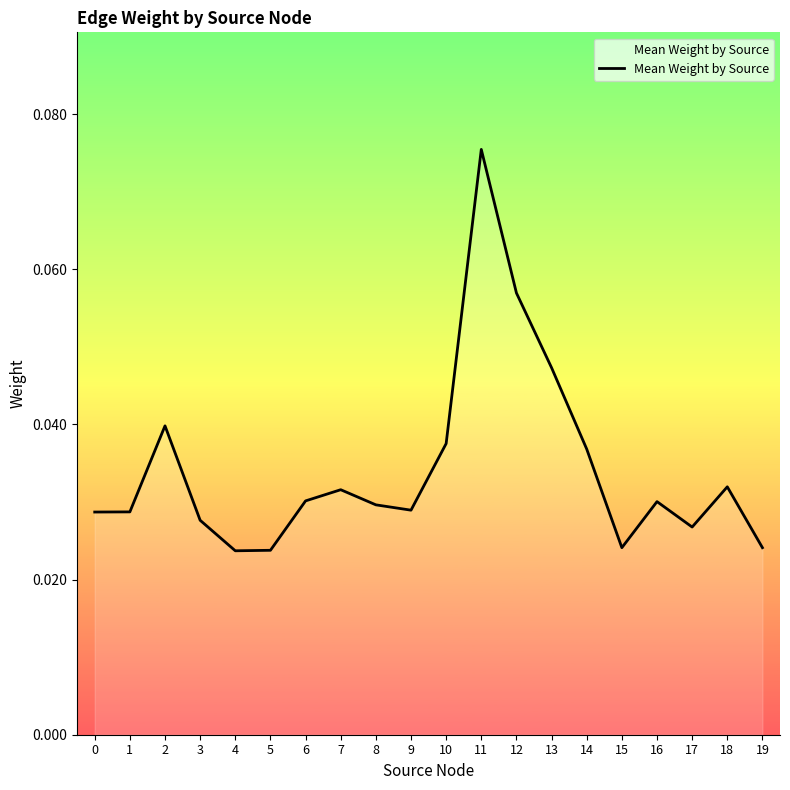

Between 19 and 6, which is larger?

6